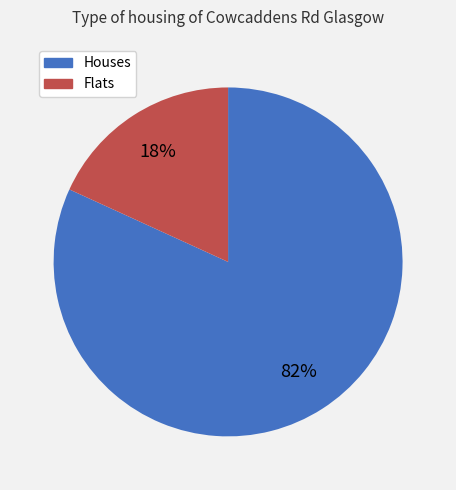

Does any single category account for the majority?

Yes